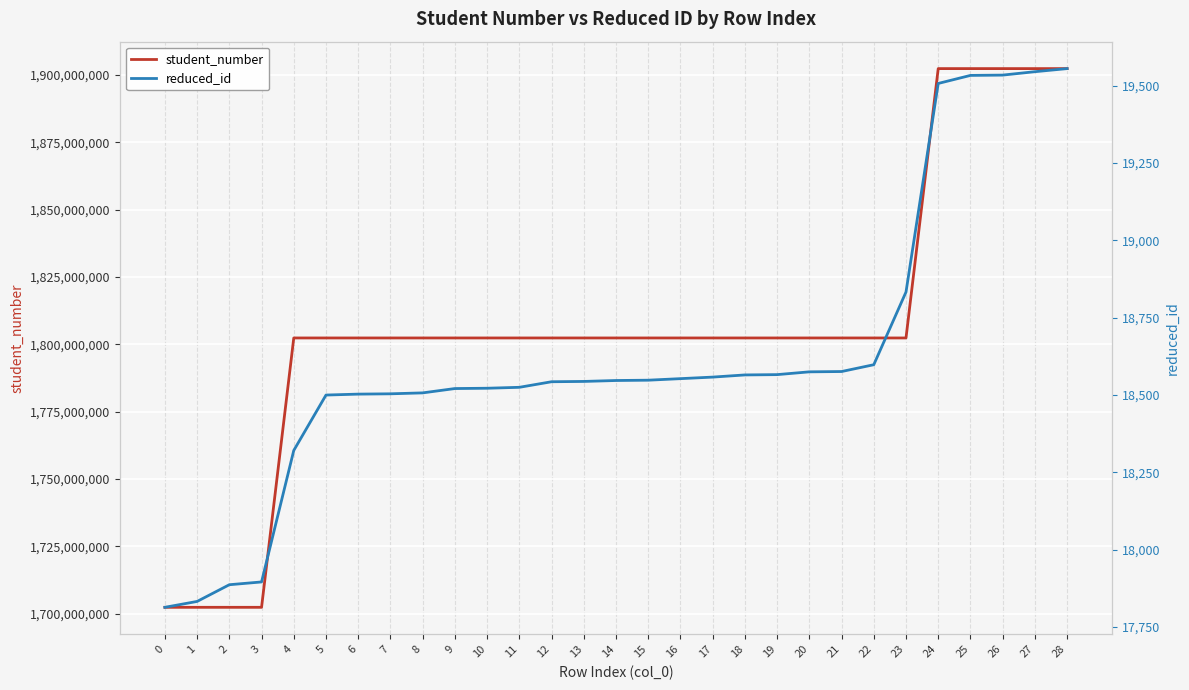

At which category is the sum across all series the highest?

28